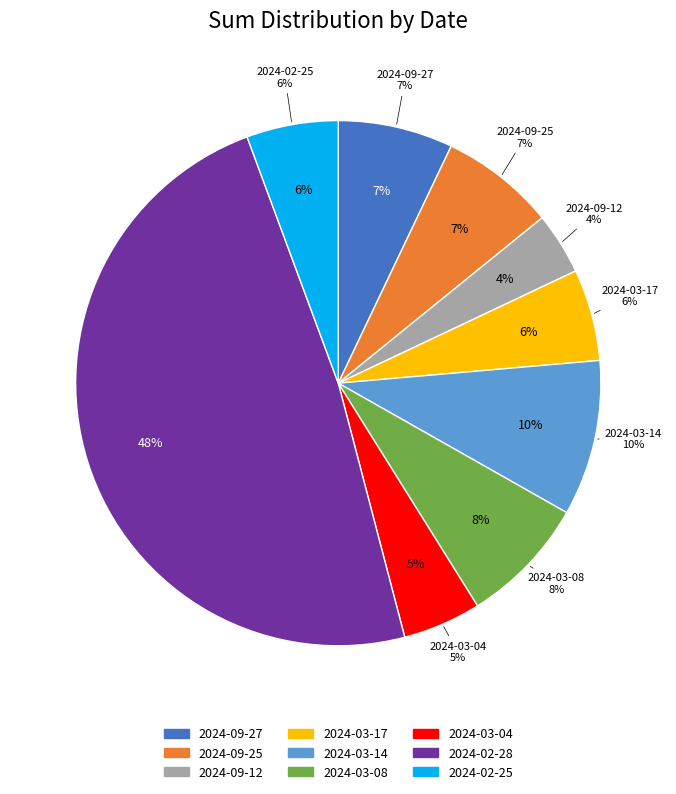

The 2024-09-25 slice represents 1% of the pie. True or false?

False